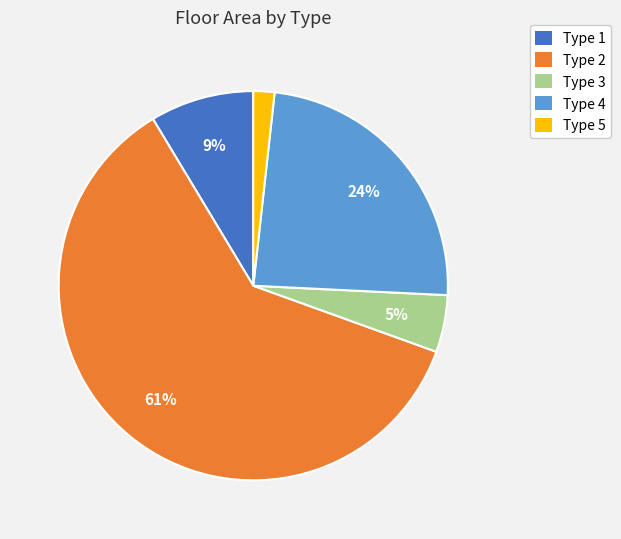

What is the ratio of the value at Type 1 to the value at Type 4?

0.4